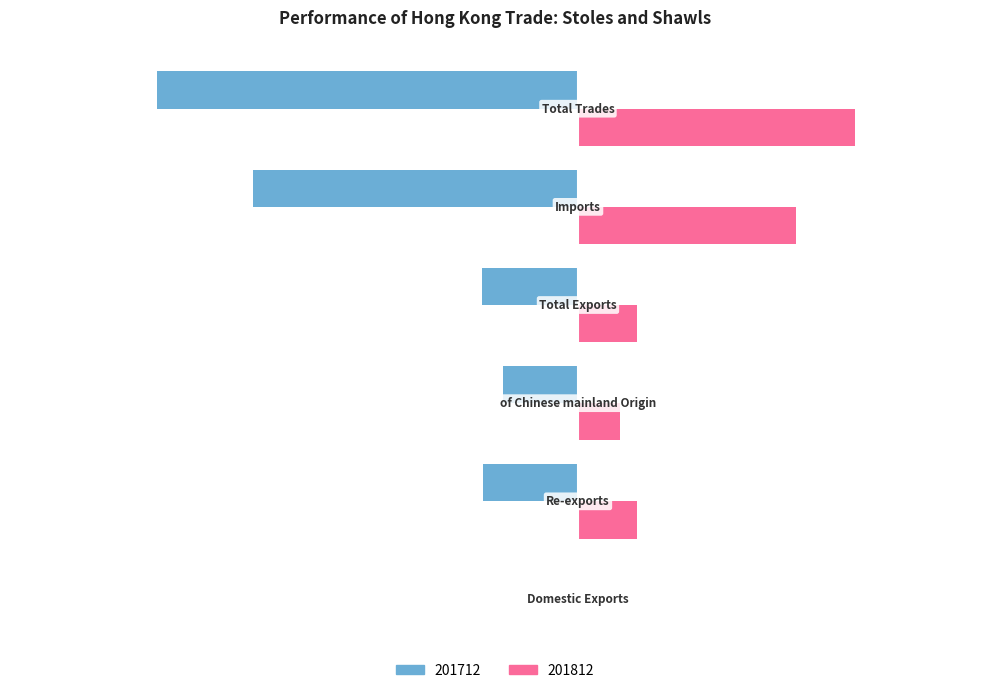

What are all the series names shown in the legend?

201712, 201812